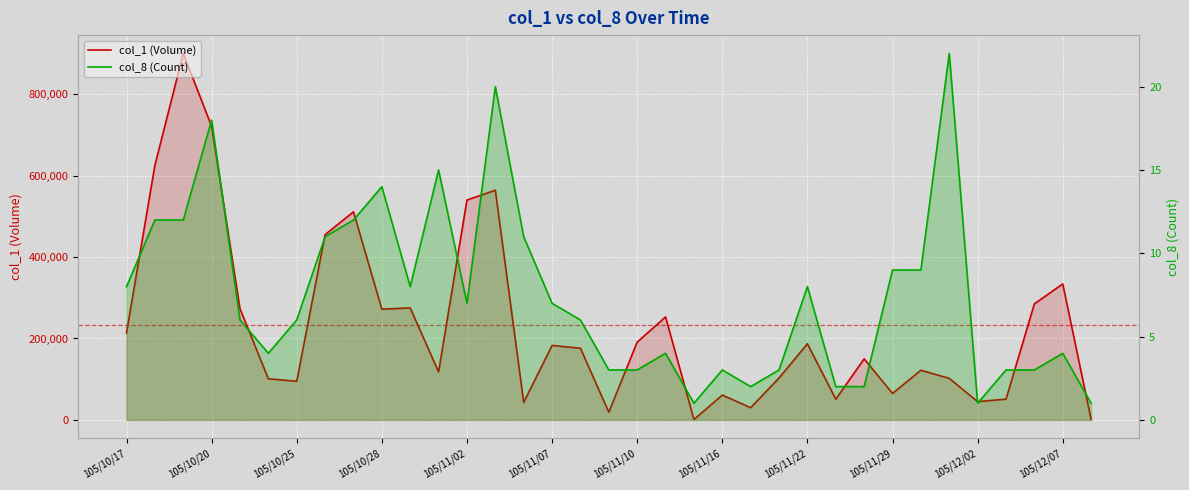

What is the total value across all series at 13?

564020